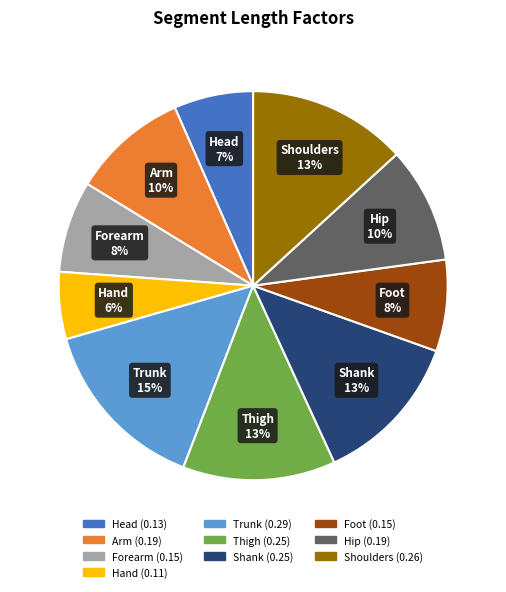

To the nearest percent, what is the combined percentage of Hip and Foot?

17%